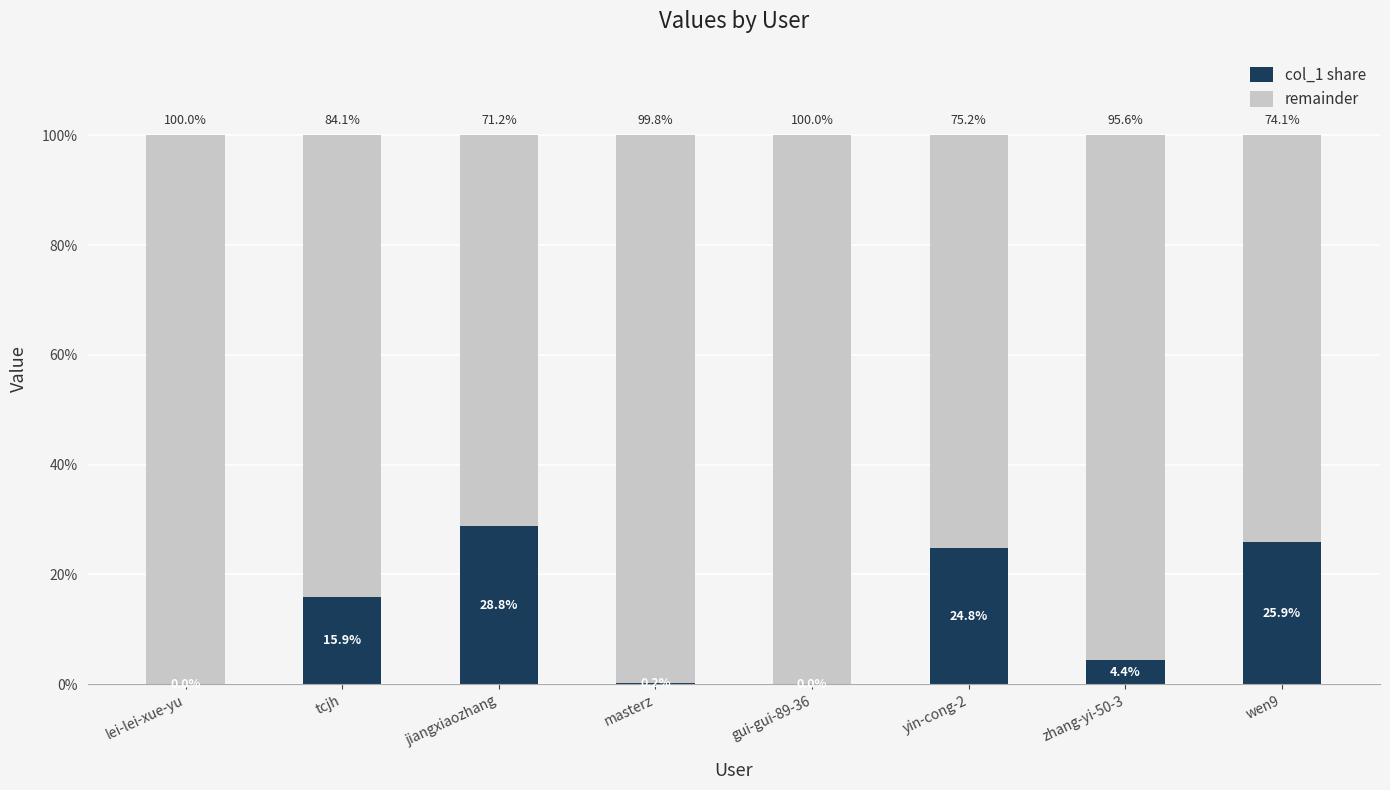

Which category has the highest value in the col_1 share series?

jiangxiaozhang